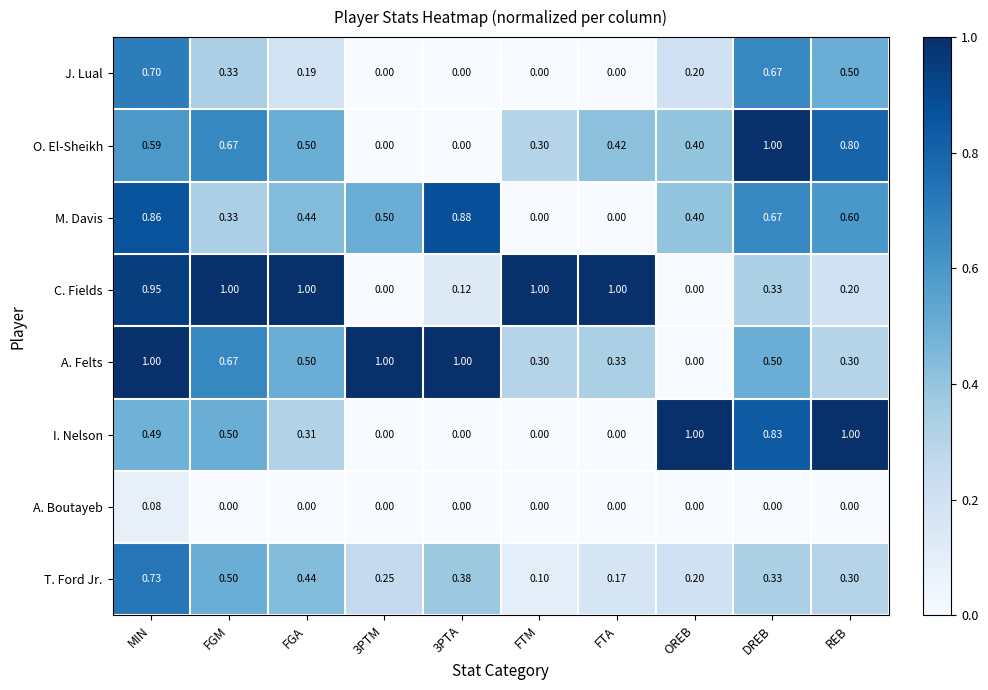

Between FTM and REB, which series saw the biggest shift?

I. Nelson